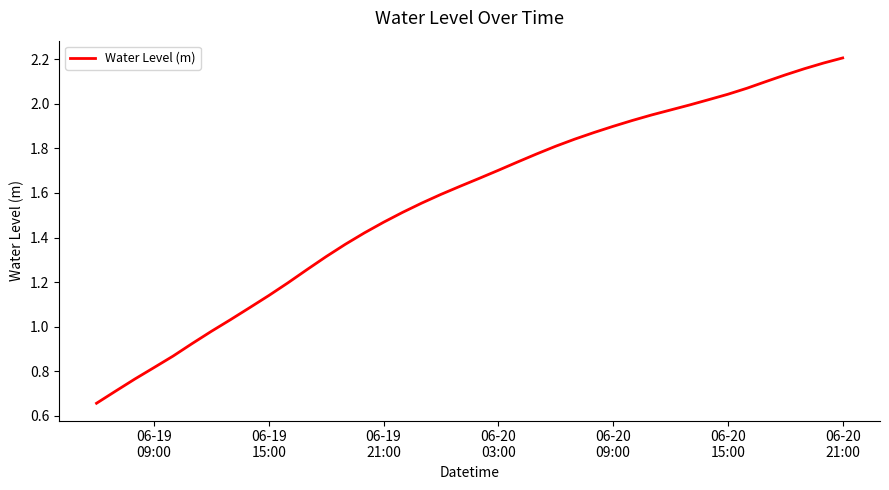

How many lines are shown in the chart?

1